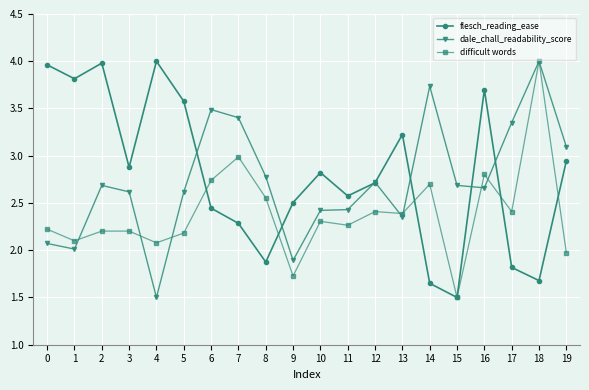

What is the sum of the flesch_reading_ease values at 4 and 7?

6.3